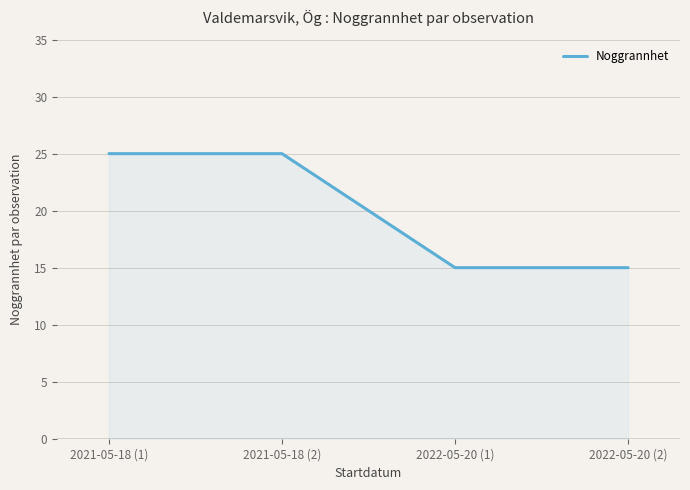

Approximately how many times larger is the value at 2021-05-18 (1) compared to 2022-05-20 (1)?

1.7